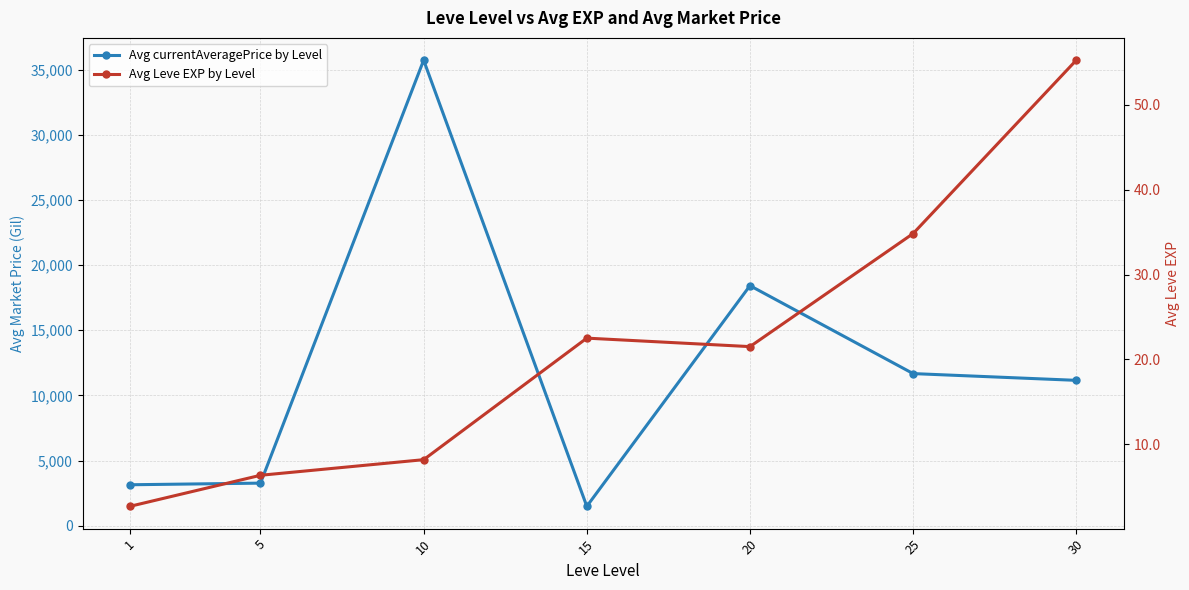

What is the total value across all series at 25?

11710.8